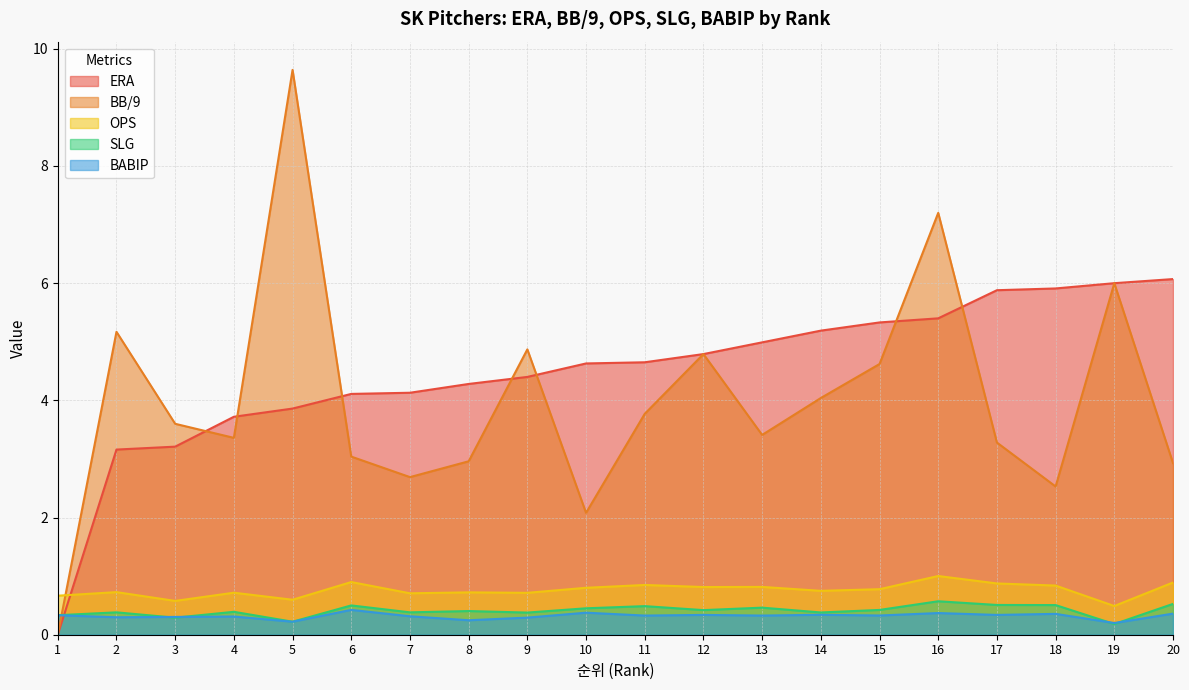

True or false: BB/9 and SLG intersect in this chart.

True